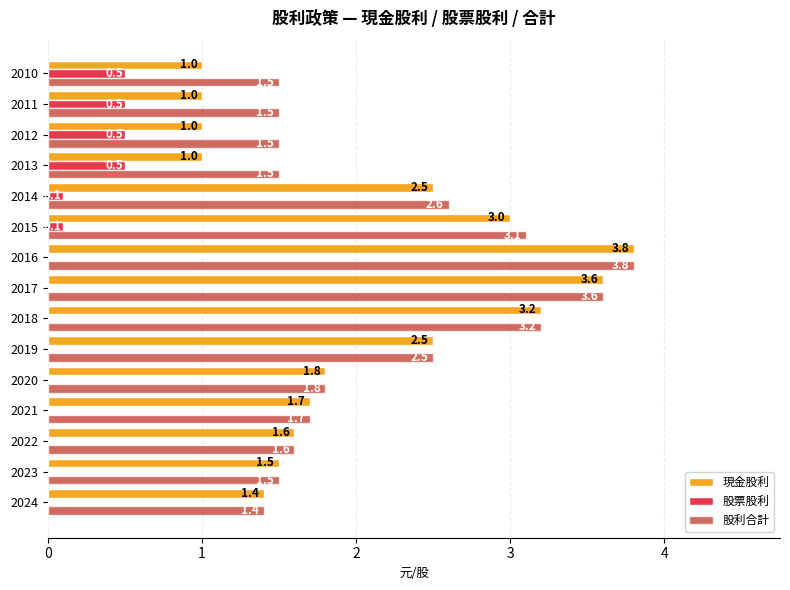

What is the sum of all 股利合計 values?

32.8